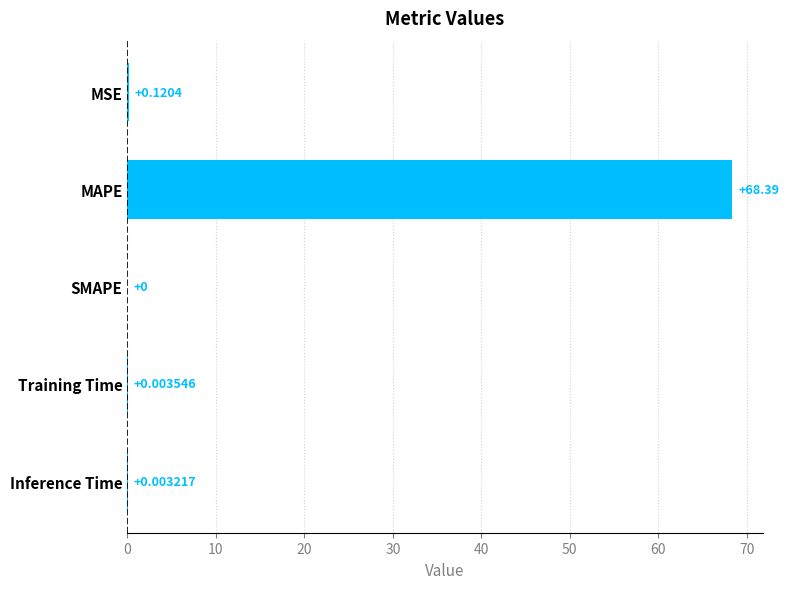

What is the sum of all values?

68.5